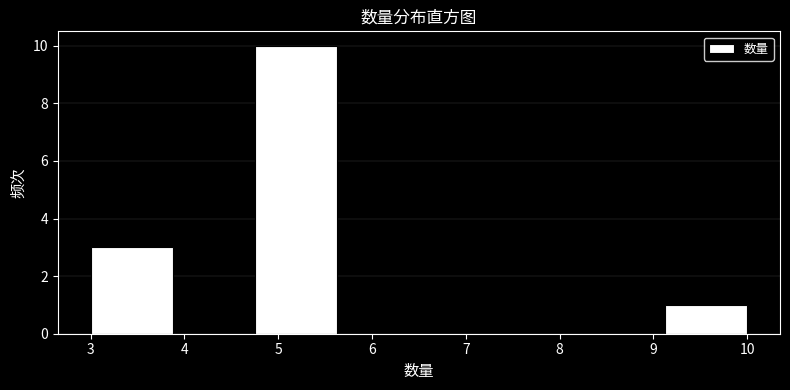

What is the height of the bar covering 3.0 to 3.9 on the x-axis? Neither the bar edges nor the heights are printed on the chart, so give them approximately, as read against the axes.

3